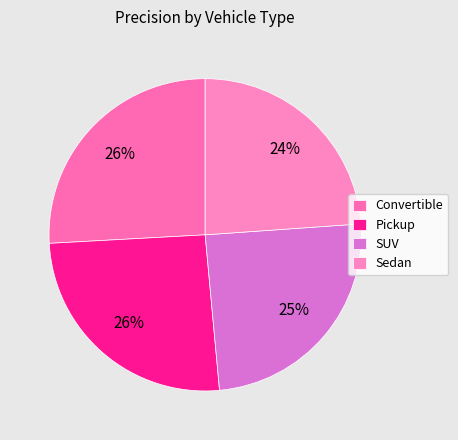

The Convertible slice represents 26% of the pie. True or false?

True